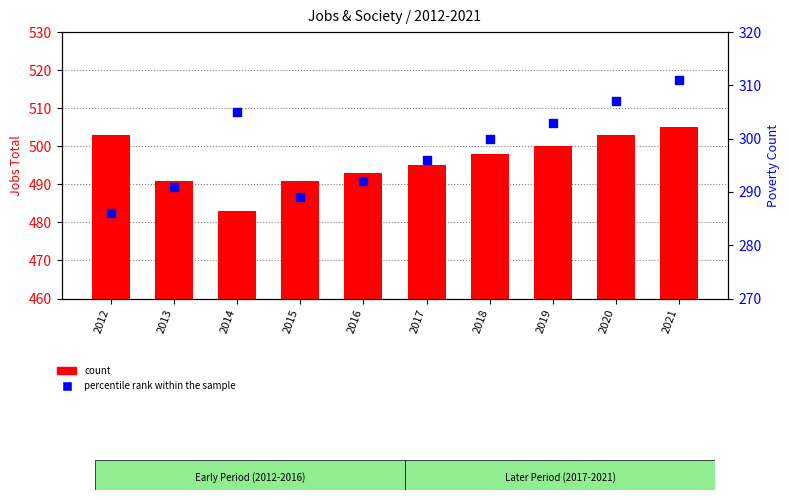

Which series contains the highest Y value?

count